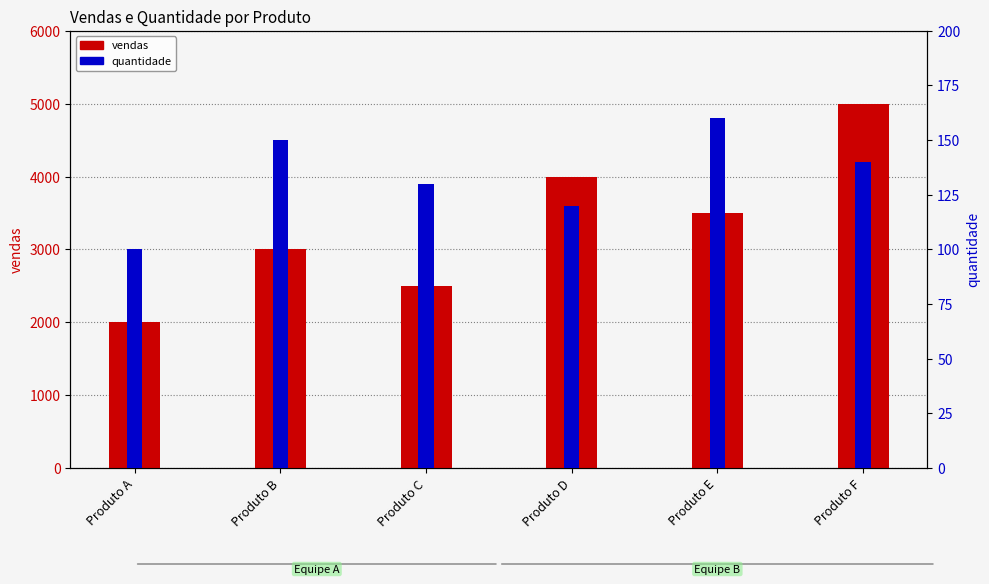

How many quantidade values are between 120 and 150?

4